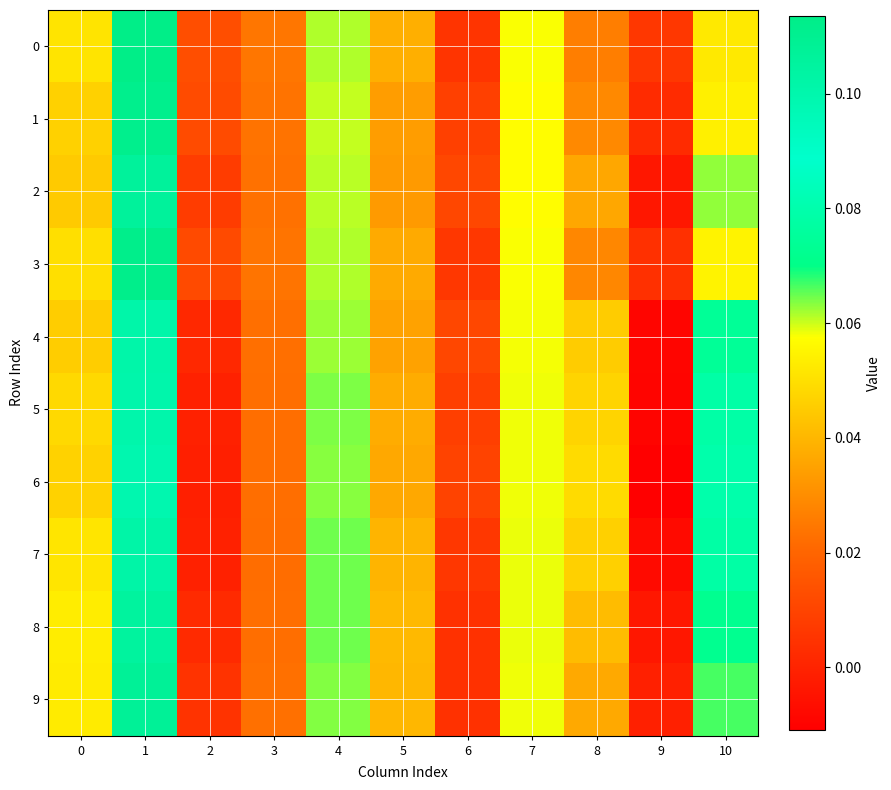

What is the total value across all series at 2?

0.1